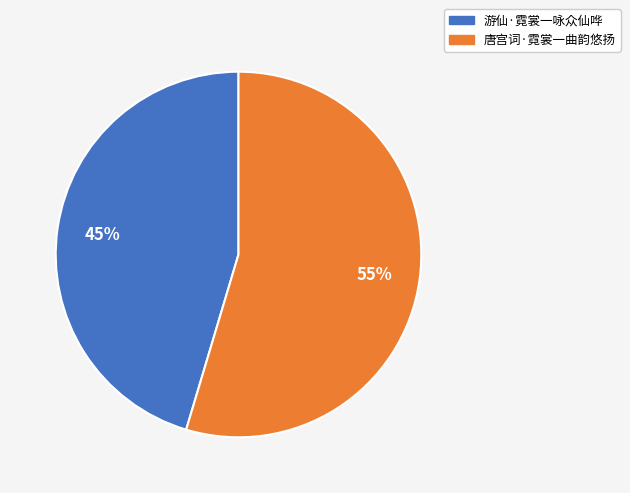

To the nearest percent, what is the average slice percentage?

50%